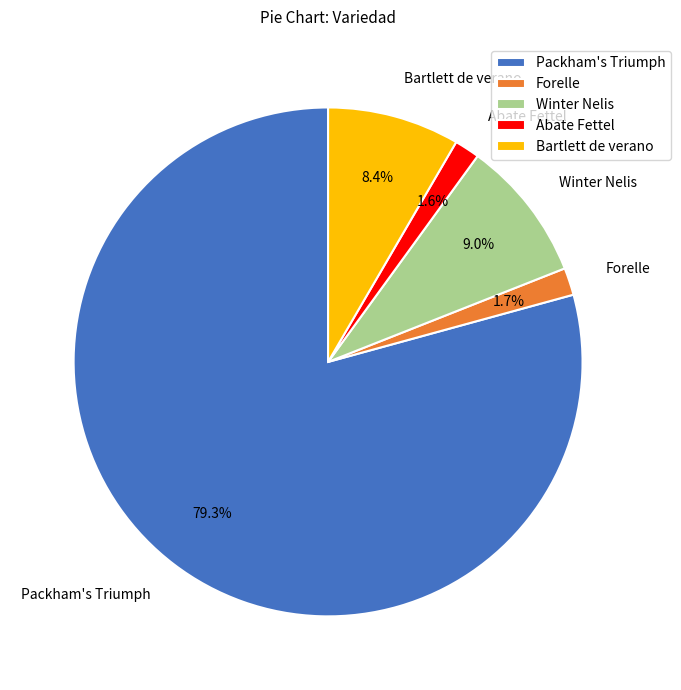

How much of the chart is everything except Bartlett de verano?

91.6%